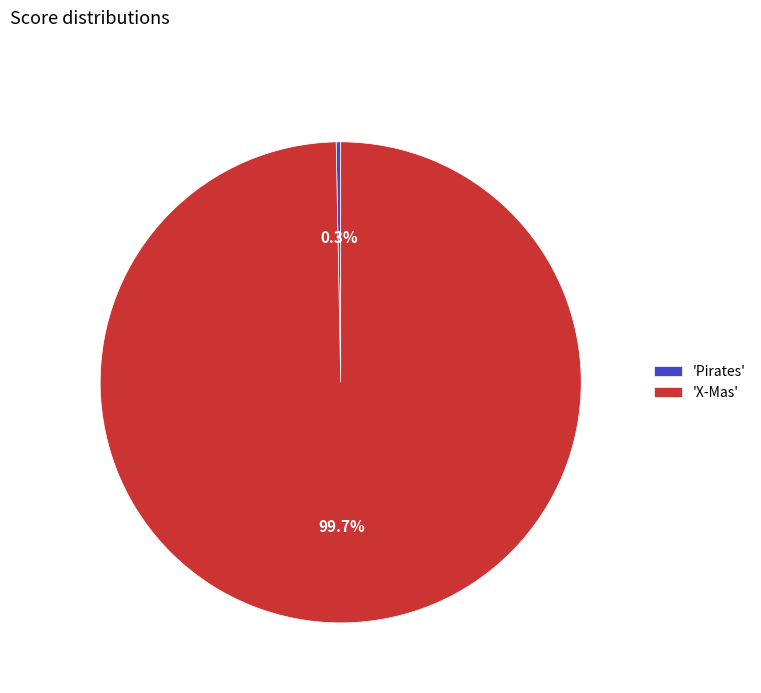

Approximately how many times larger is the value at 'X-Mas' compared to 'Pirates'?

329.8